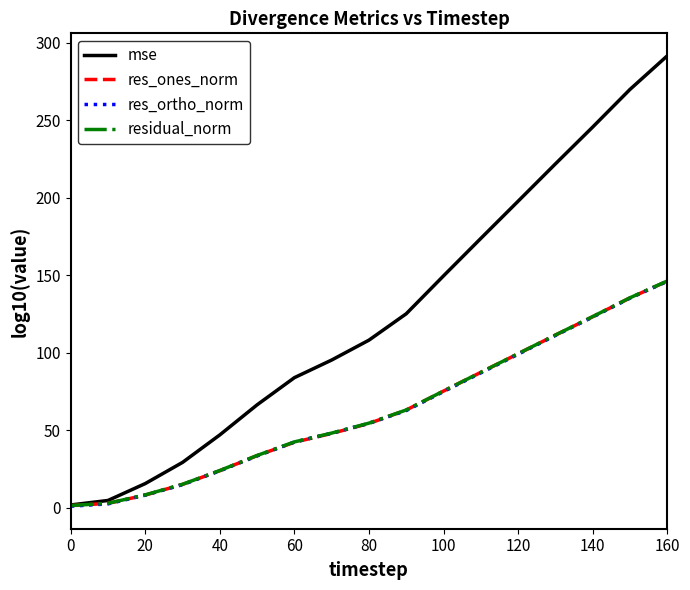

True or false: residual_norm and res_ones_norm cross at least once.

False